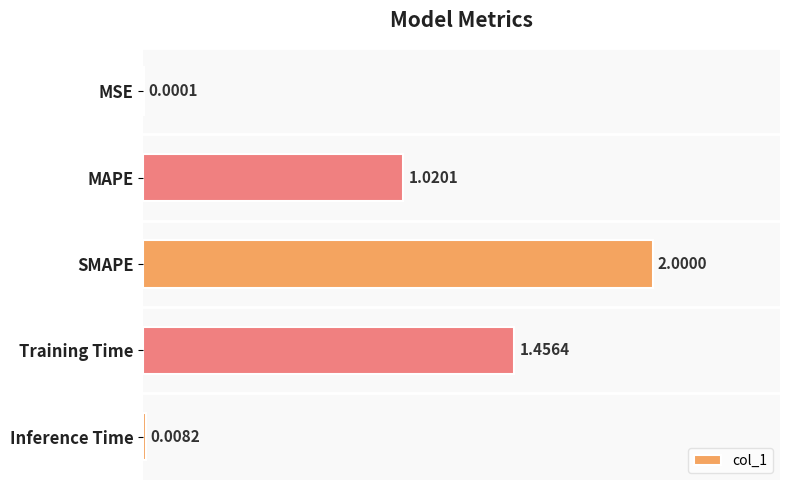

Which has a higher value, SMAPE or MSE?

SMAPE